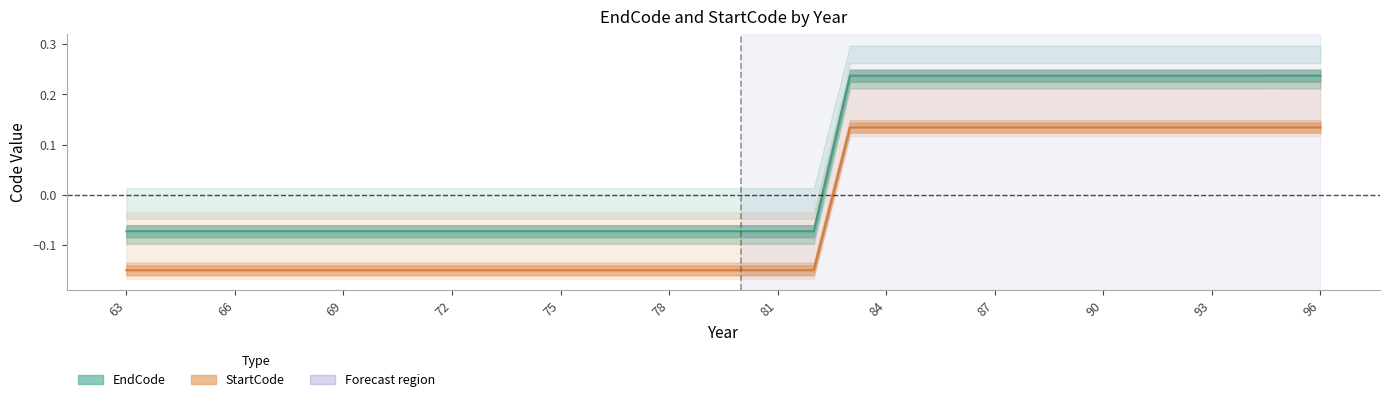

What is the difference between the second highest and second lowest values in the EndCode series?

0.3